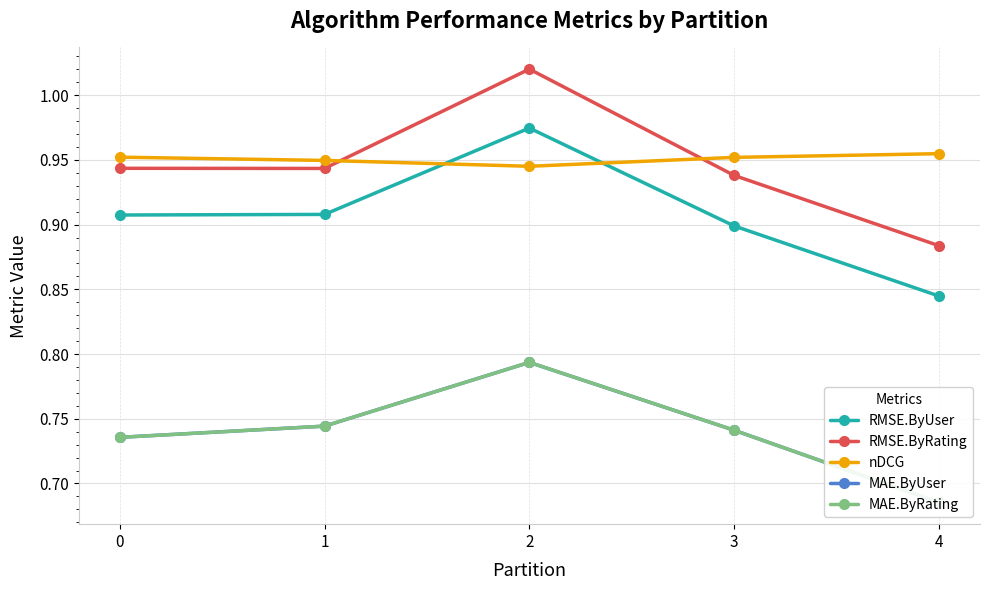

What are all the series names shown in the legend?

RMSE.ByUser, RMSE.ByRating, nDCG, MAE.ByUser, MAE.ByRating